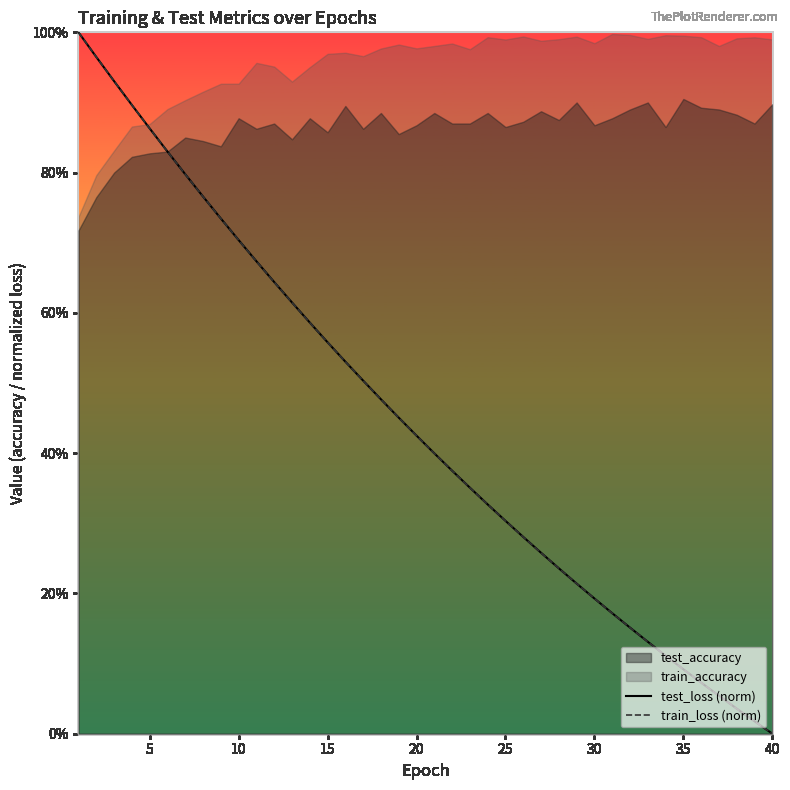

True or false: train_loss (norm) and test_loss (norm) cross at least once.

False